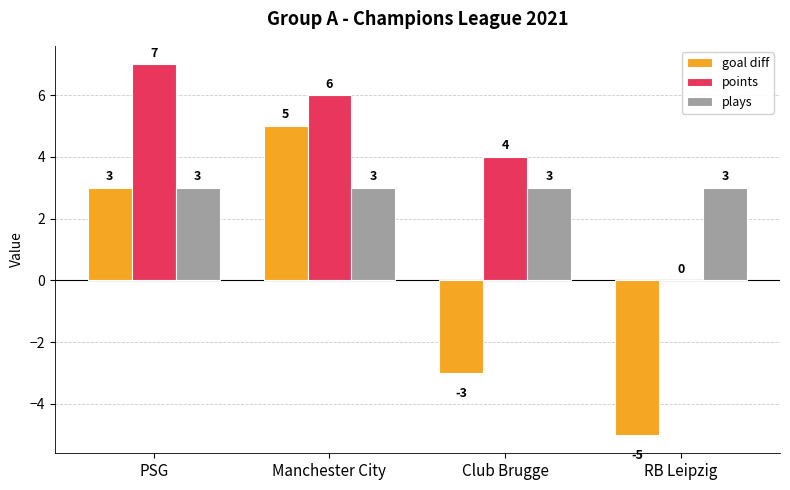

Count the goal diff values in the range -3 to 5.

3